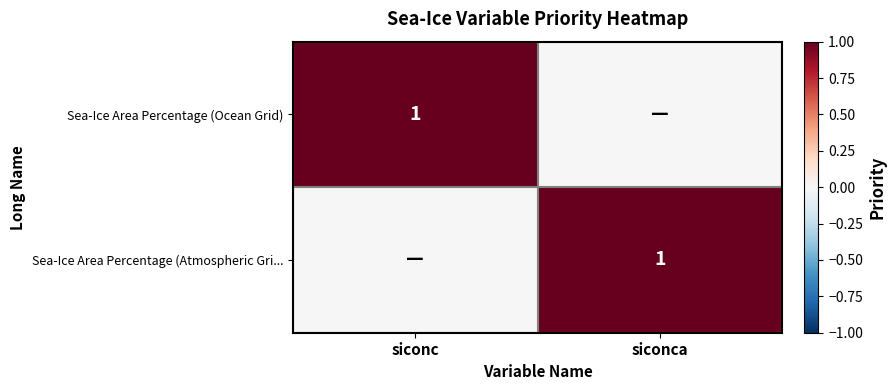

True or false: Sea-Ice Area Percentage (Atmospheric Gri... has a value of 1 at siconca.

True